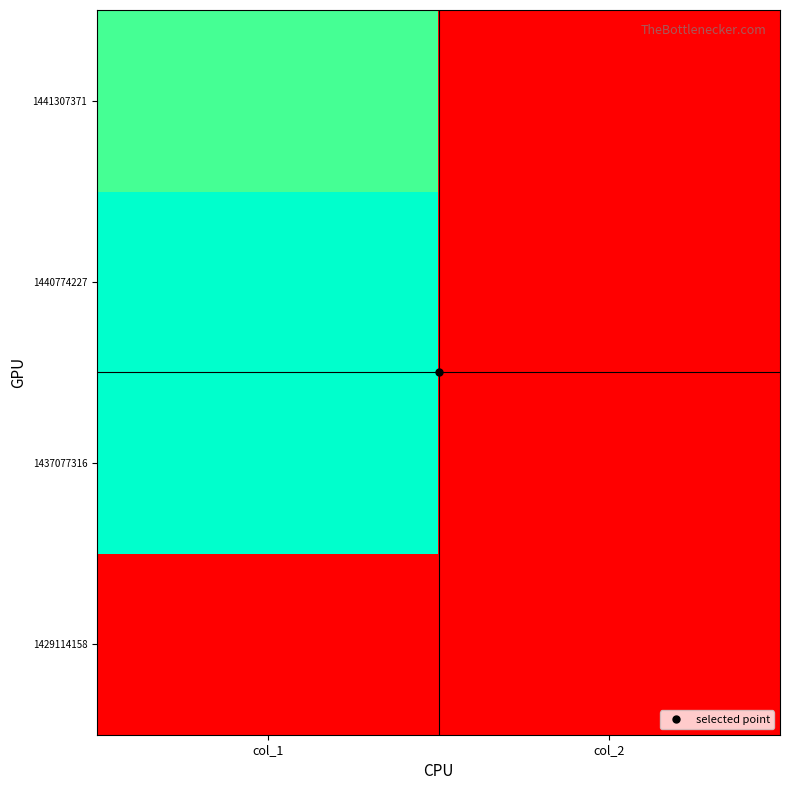

Which category has the highest value across all series?

col_1